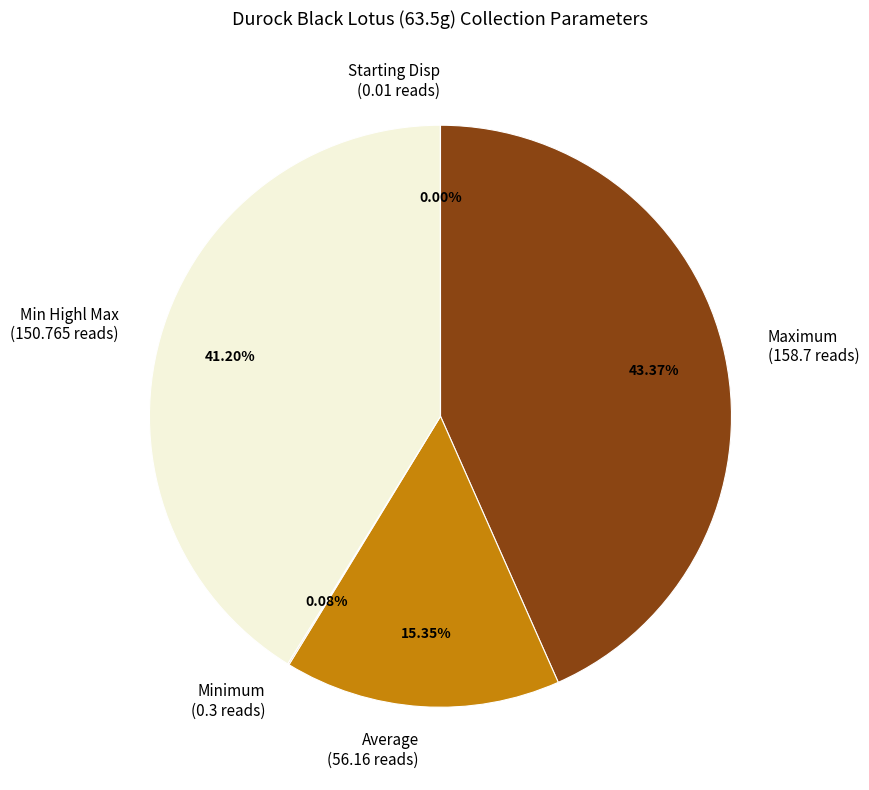

To the nearest percent, what is the difference between the largest and smallest slice percentages?

43%